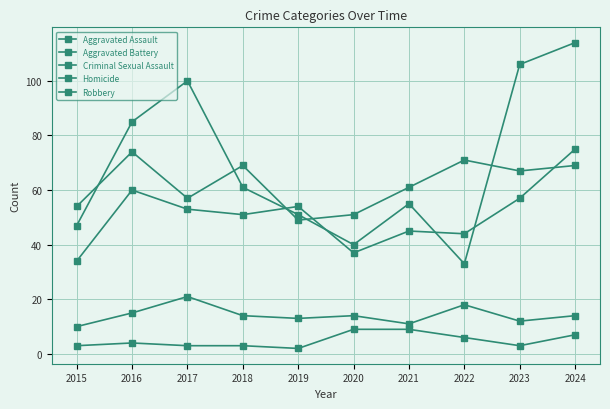

Does the chart have visible grid lines?

Yes